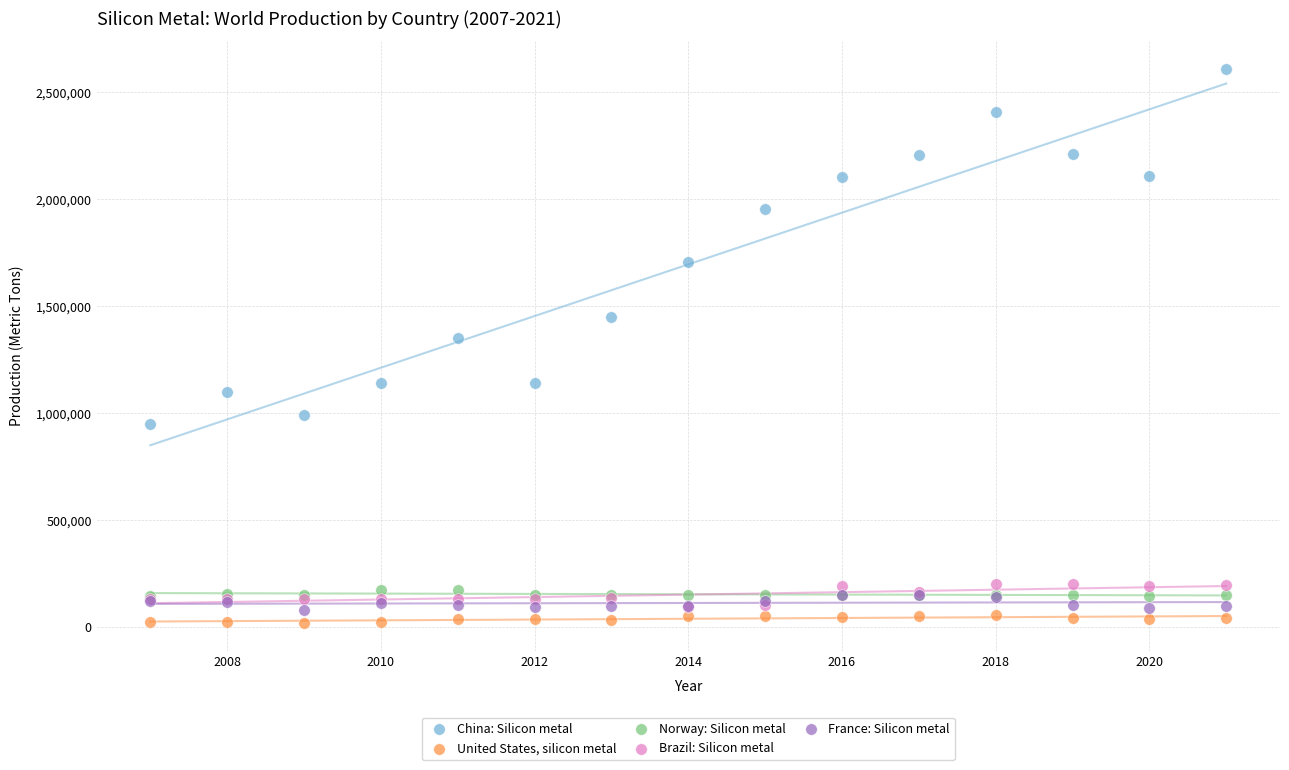

Which series reaches the minimum Y coordinate?

United States, silicon metal